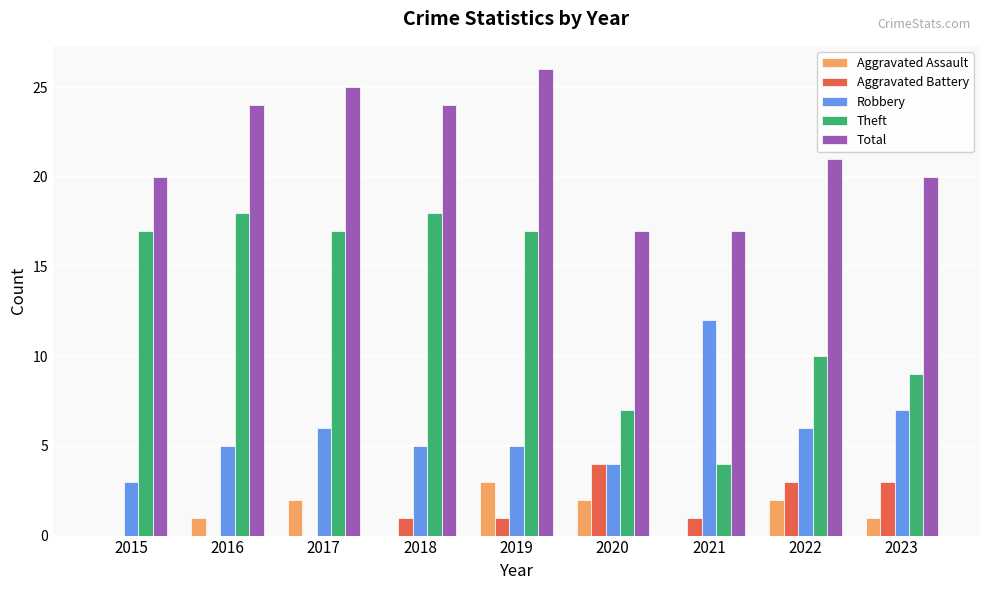

Which series has the largest total across all categories?

Total